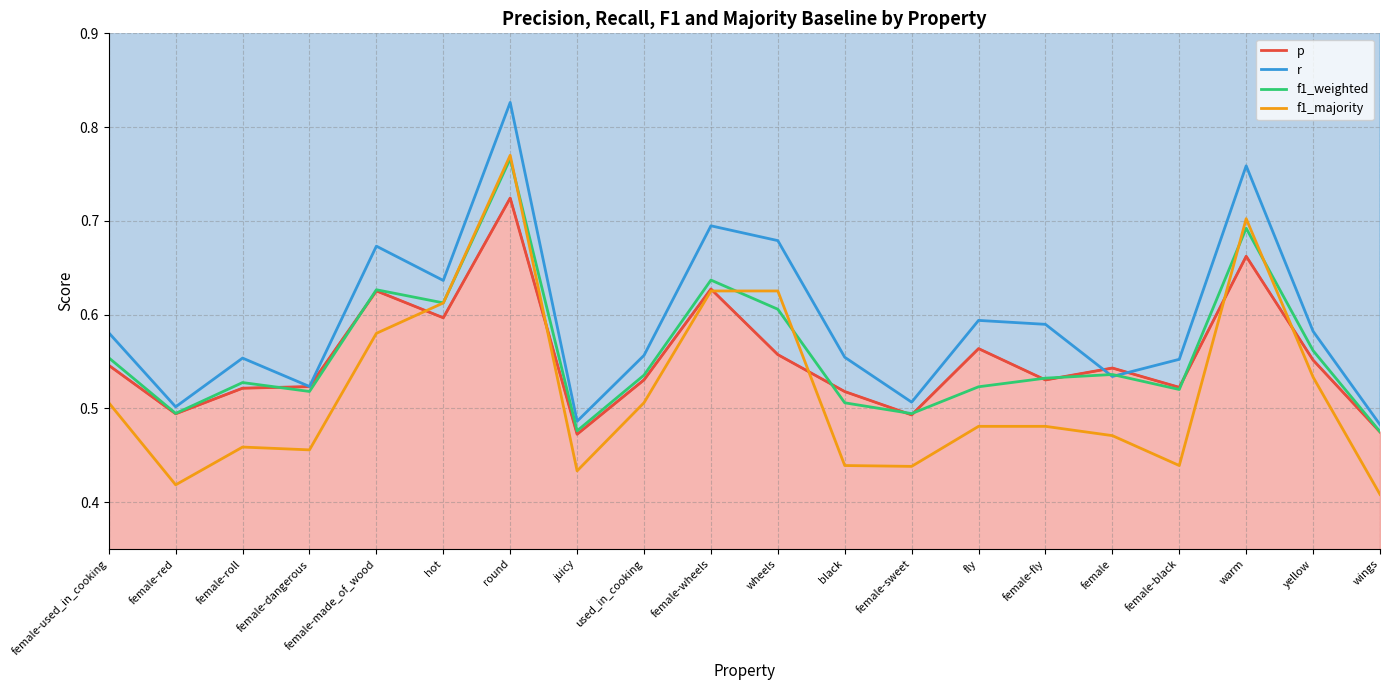

What is the smallest value displayed?

0.4